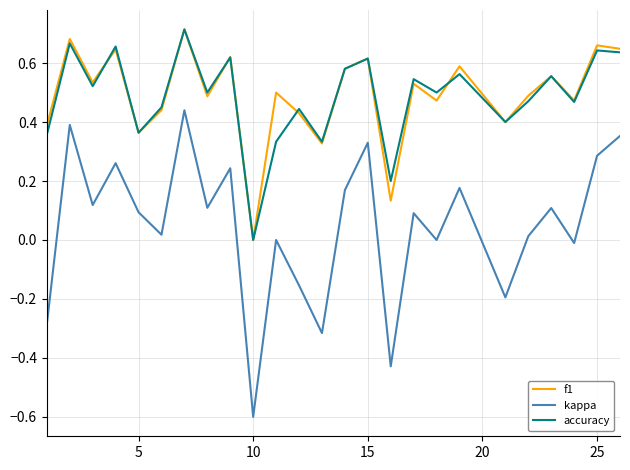

What is the sum of all accuracy values?

12.1